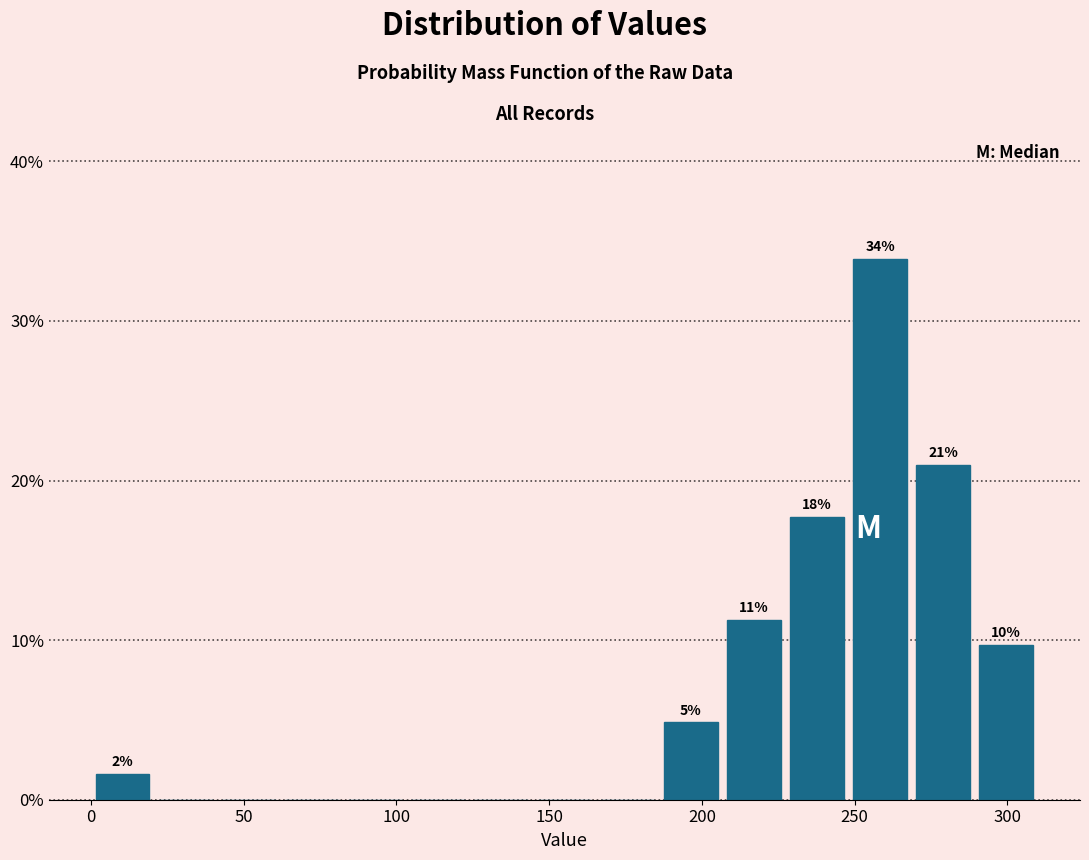

Which range on the x-axis has the tallest bar?

250 to 270